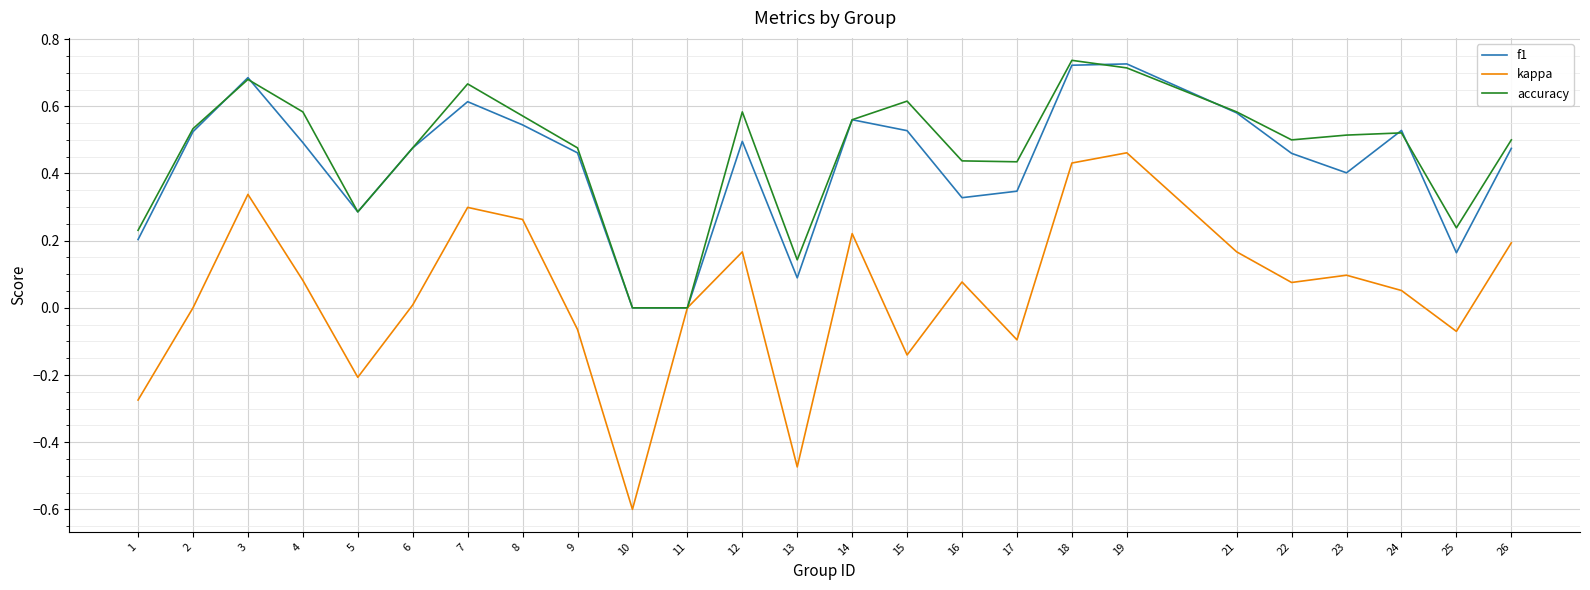

Which series has the largest range (max minus min)?

kappa